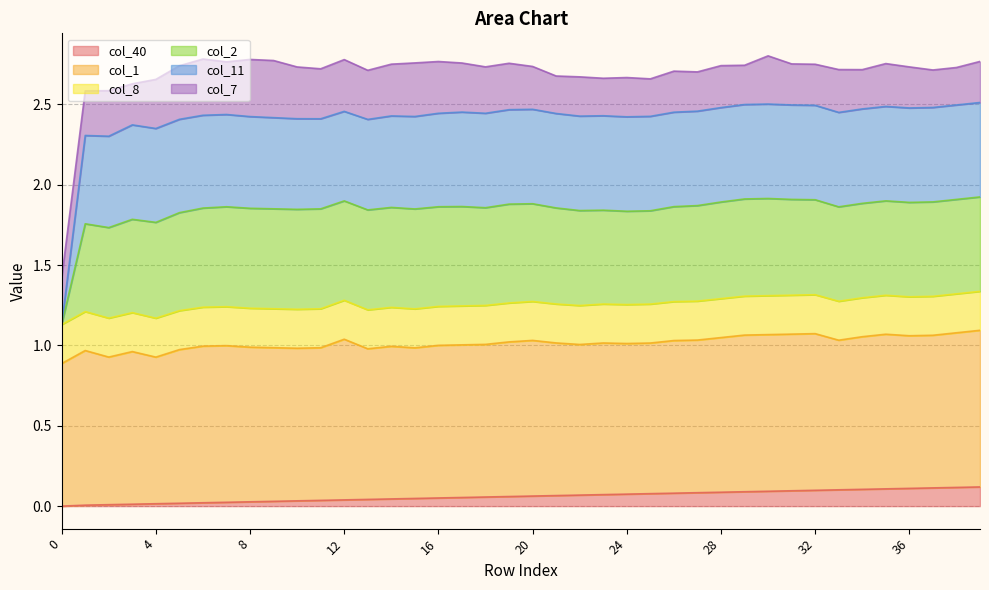

Does the chart have visible grid lines?

Yes